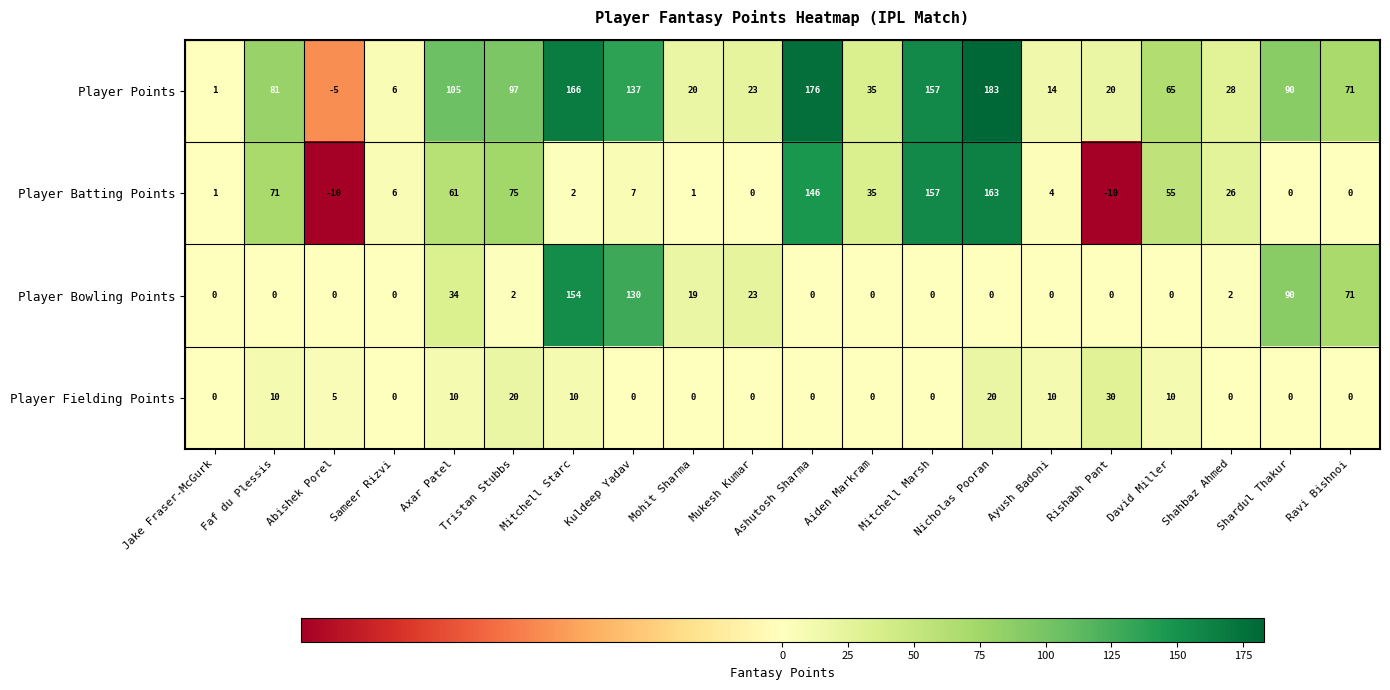

What is the difference between the Player Points values at Mitchell Marsh and Mukesh Kumar?

134